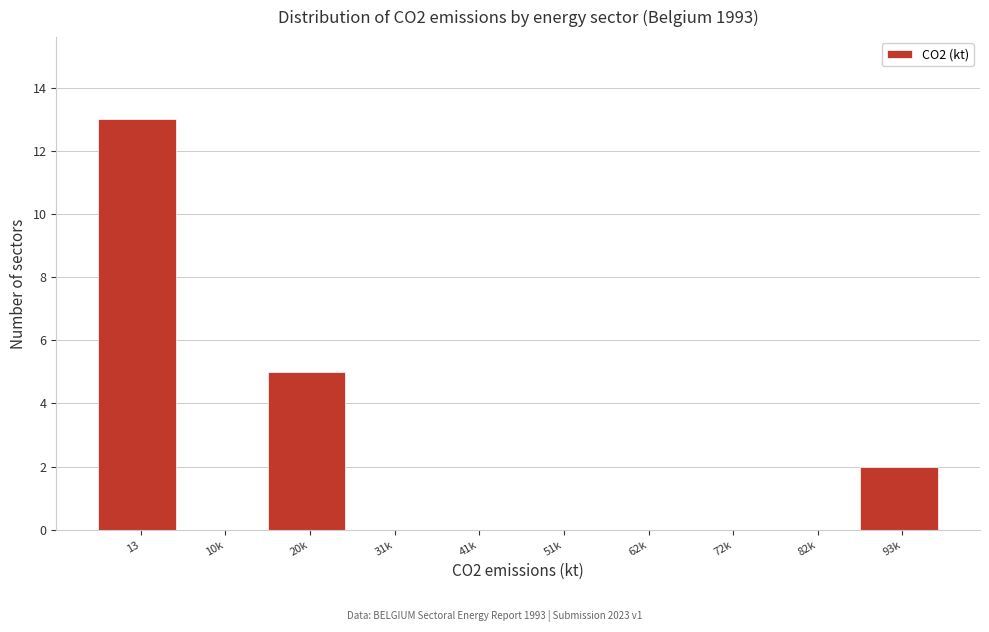

Reading left to right, list all the values displayed in this chart.

13=13	10k=0	20k=5	31k=0	41k=0	51k=0	62k=0	72k=0	82k=0	93k=2